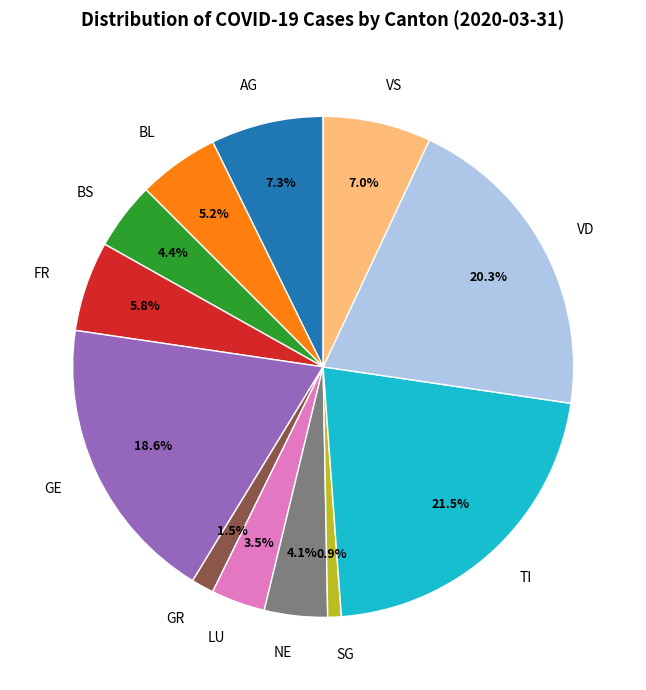

How many segments does this pie chart have?

12